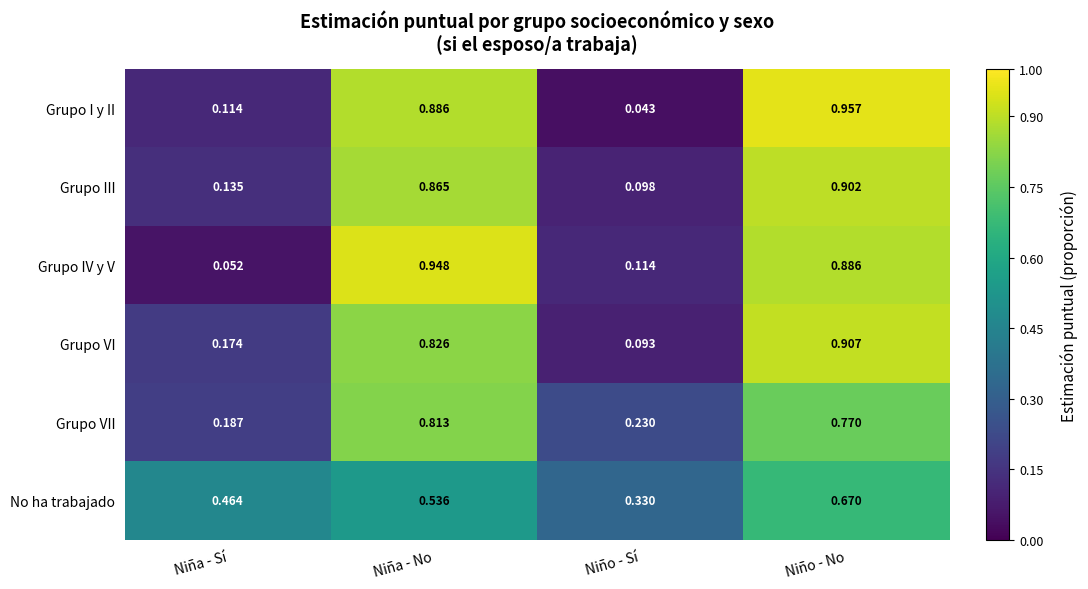

Which series changed the most between Niña - Sí and Niño - No?

Grupo I y II